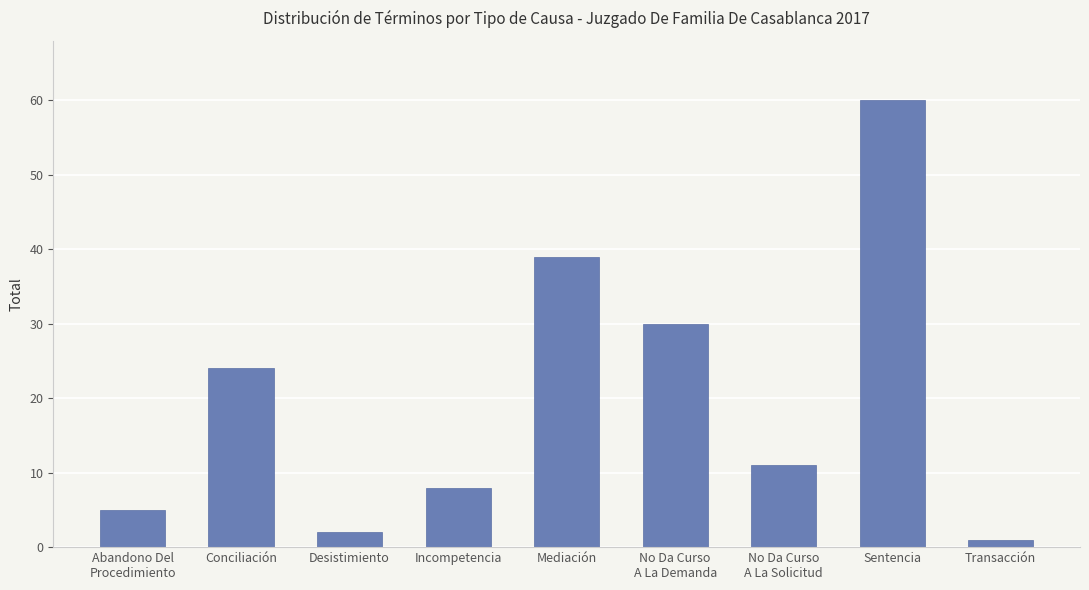

What is the difference between the values at Desistimiento and Conciliación?

22